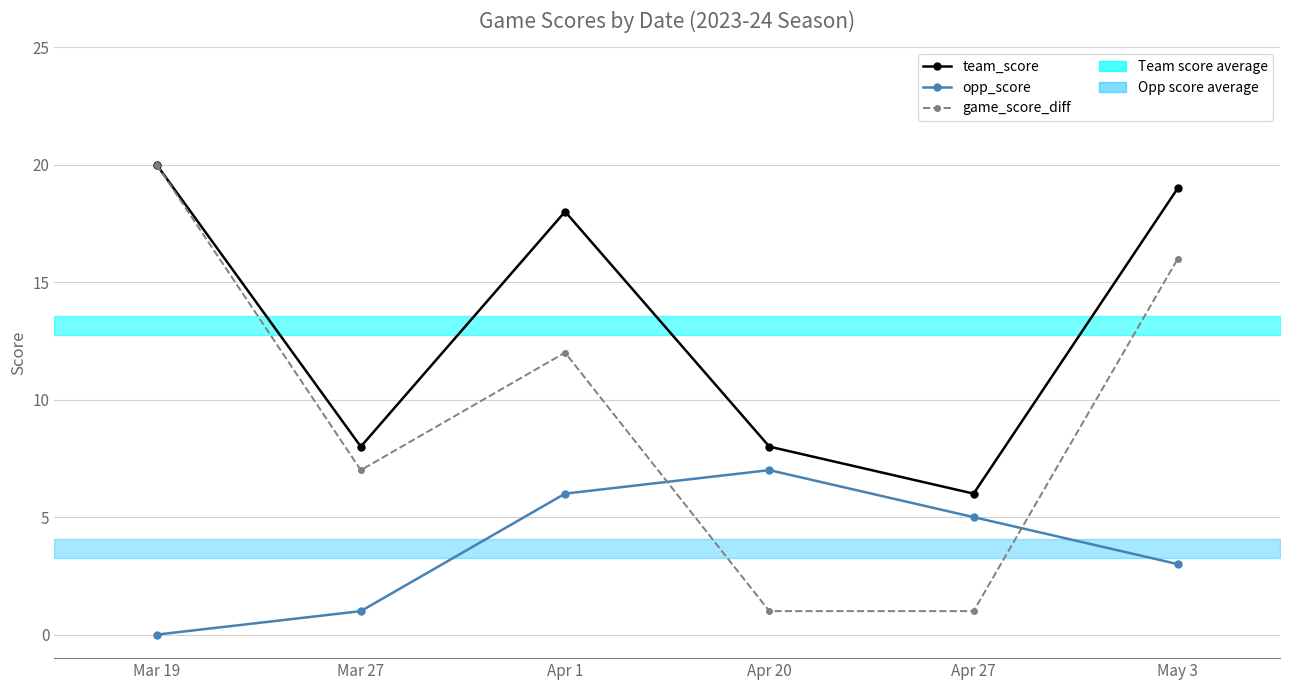

True or false: opp_score has a value of 4 at Apr 1.

False